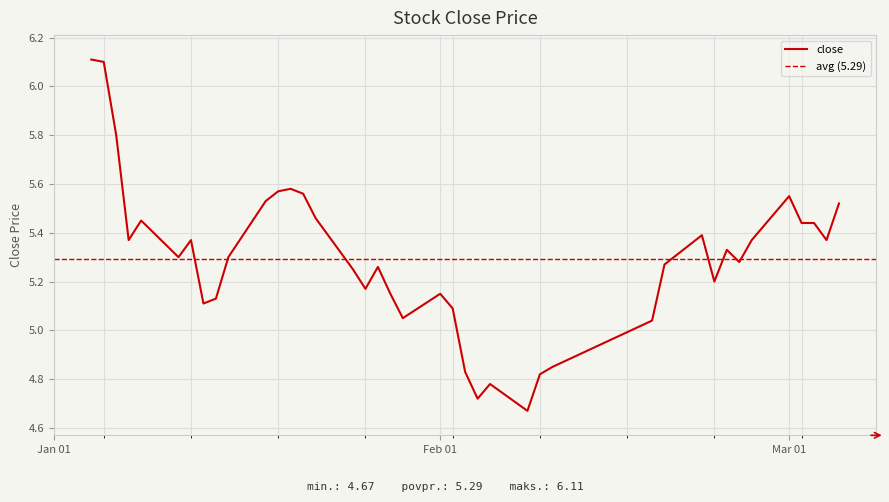

Reading left to right, extract all data points from this chart.

6.1	6.1	5.8	5.4	5.5	5.3	5.4	5.1	5.1	5.3	5.5	5.6	5.6	5.6	5.5	5.2	5.2	5.3	5.2	5.0	5.2	5.1	4.8	4.7	4.8	4.7	4.8	4.8	5.0	5.3	5.4	5.2	5.3	5.3	5.4	5.5	5.4	5.4	5.4	5.5